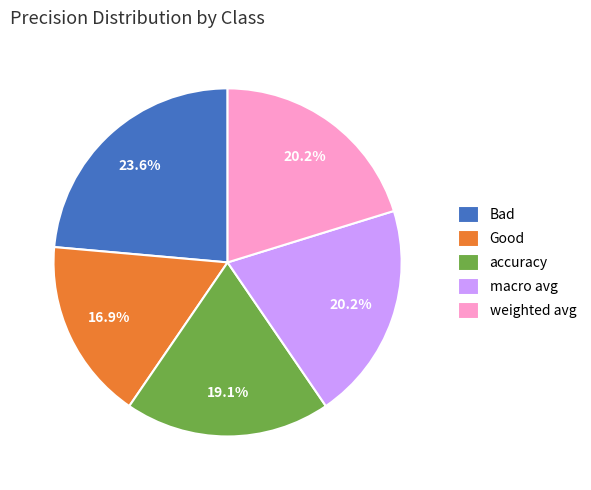

Is it true that weighted avg is 7% of the pie?

False